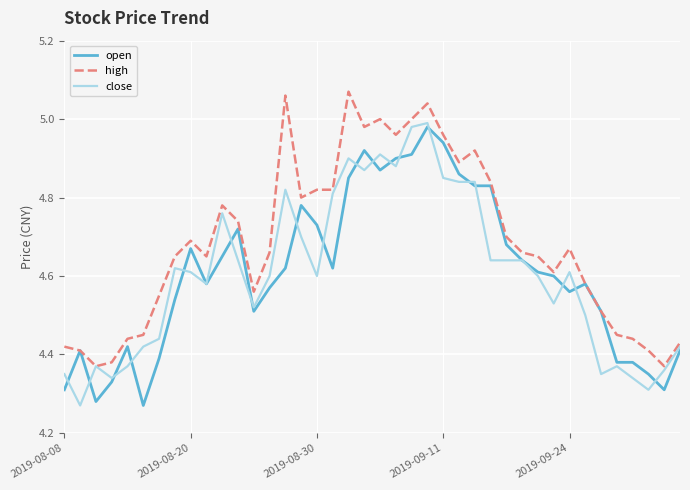

What are all the series names shown in the legend?

open, high, close